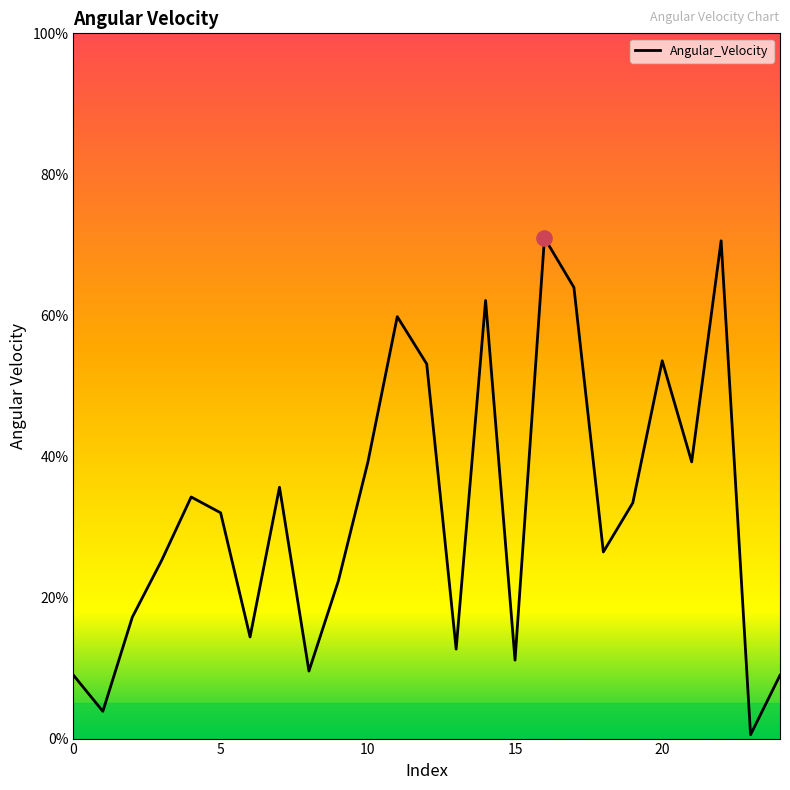

What is the difference between the maximum and minimum values?

70.4